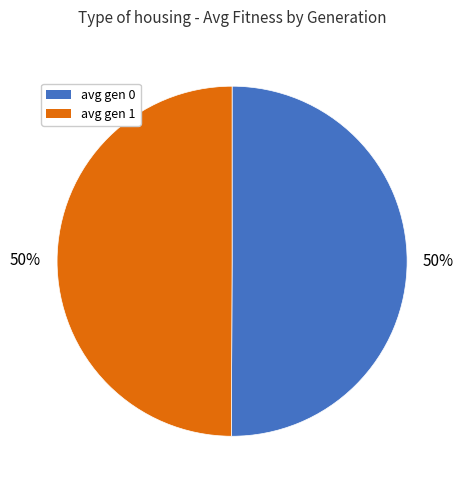

Count the number of slices in the pie.

2